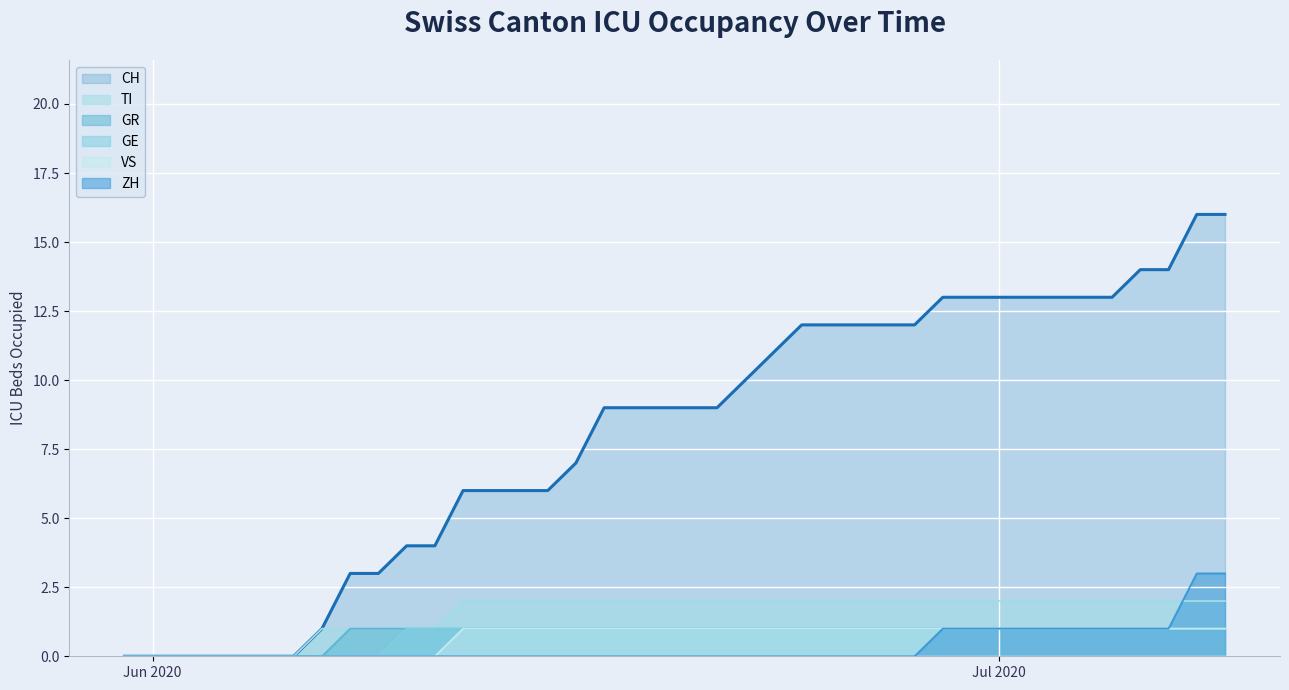

List the series in order of their peak value, lowest first.

GR, GE, VS, TI, ZH, CH